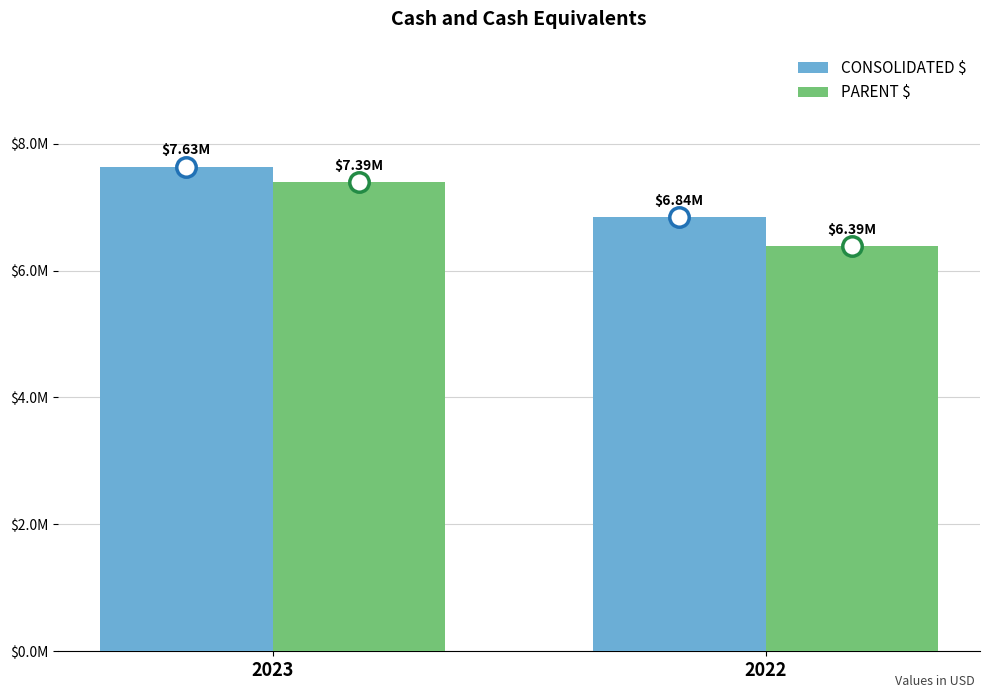

What is the sum of the CONSOLIDATED $ values at 2023 and 2022?

14477060